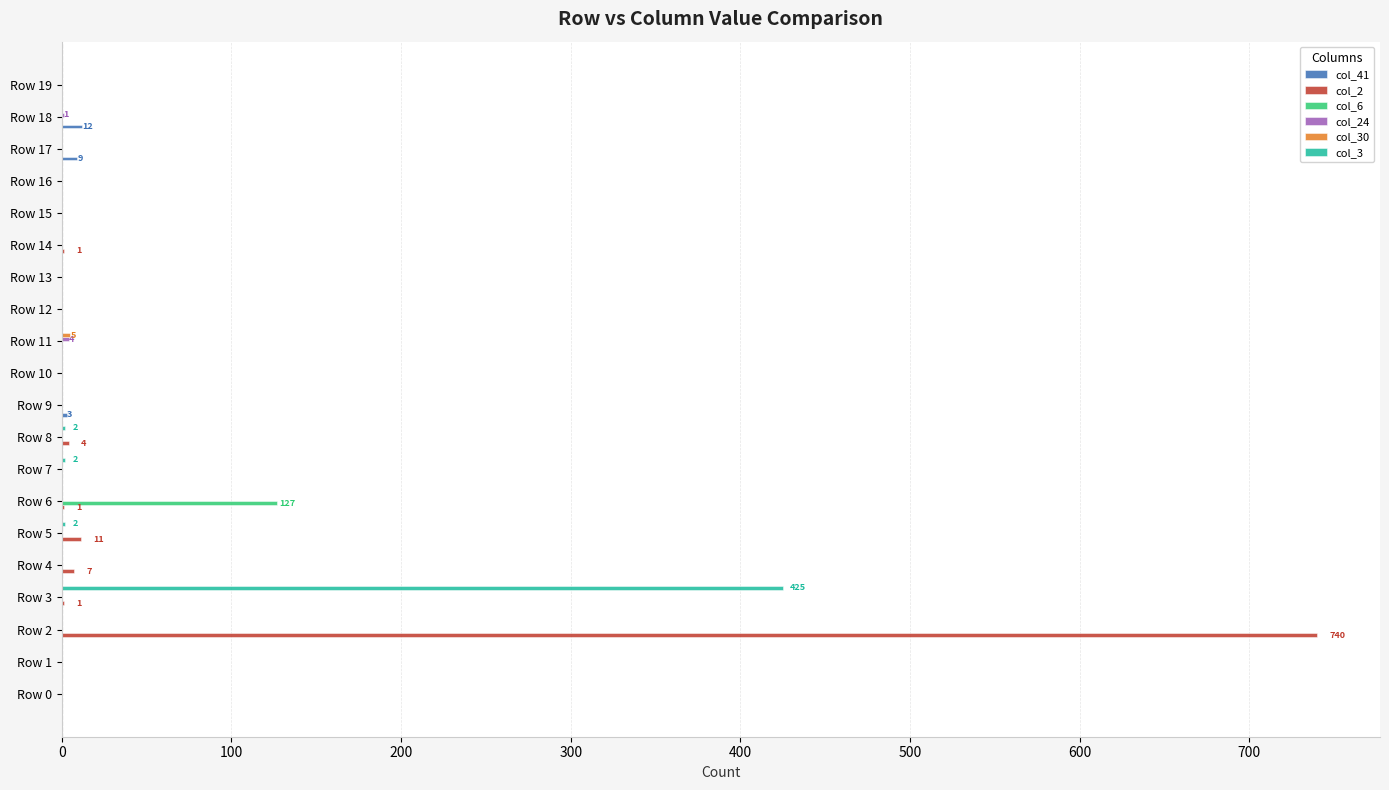

At which category is the sum across all series the highest?

Row 2